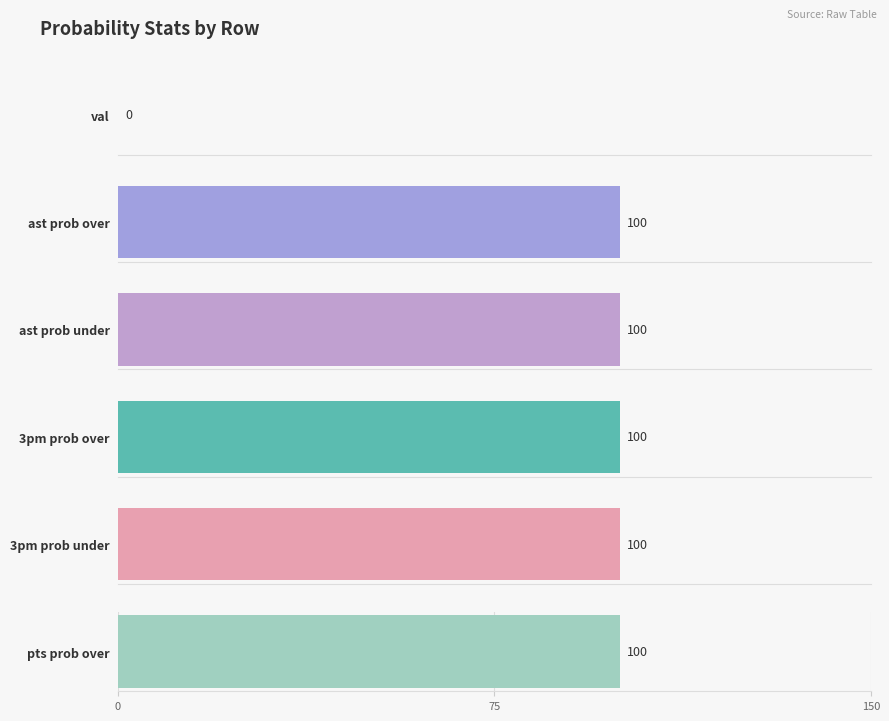

Are the bars horizontal?

Yes